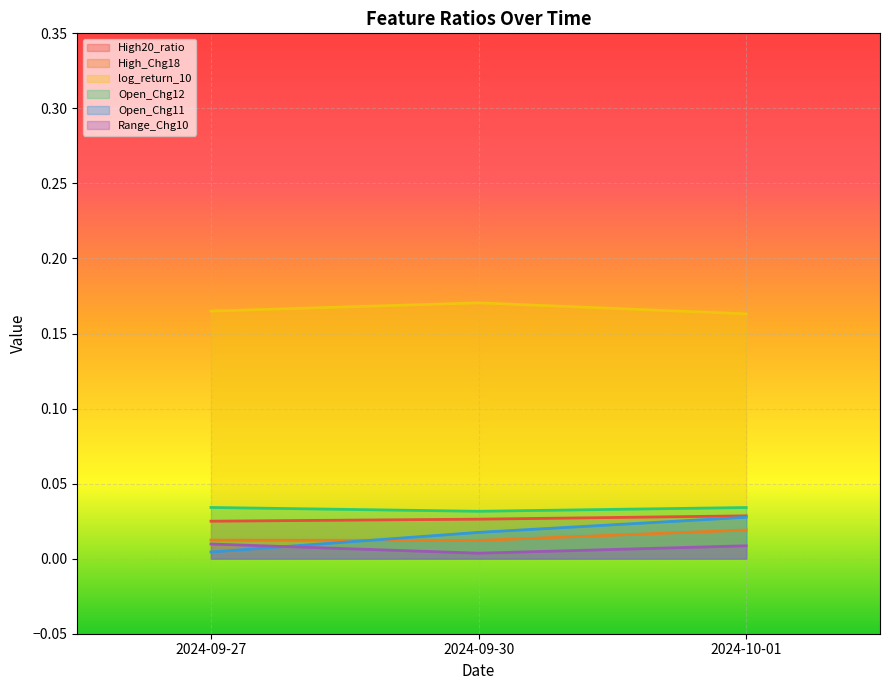

Between 2024-10-01 and 2024-09-30, which is larger?

2024-10-01